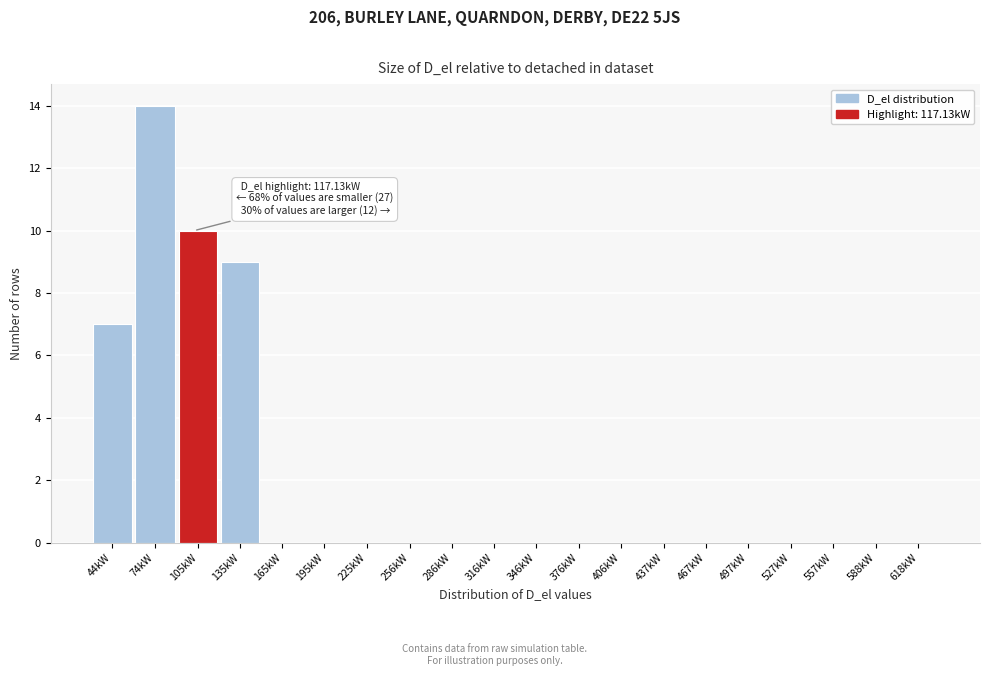

Reading left to right, what are all the values shown in this chart?

44kW=7	74kW=14	105kW=10	135kW=9	165kW=0	195kW=0	225kW=0	256kW=0	286kW=0	316kW=0	346kW=0	376kW=0	406kW=0	437kW=0	467kW=0	497kW=0	527kW=0	557kW=0	588kW=0	618kW=0